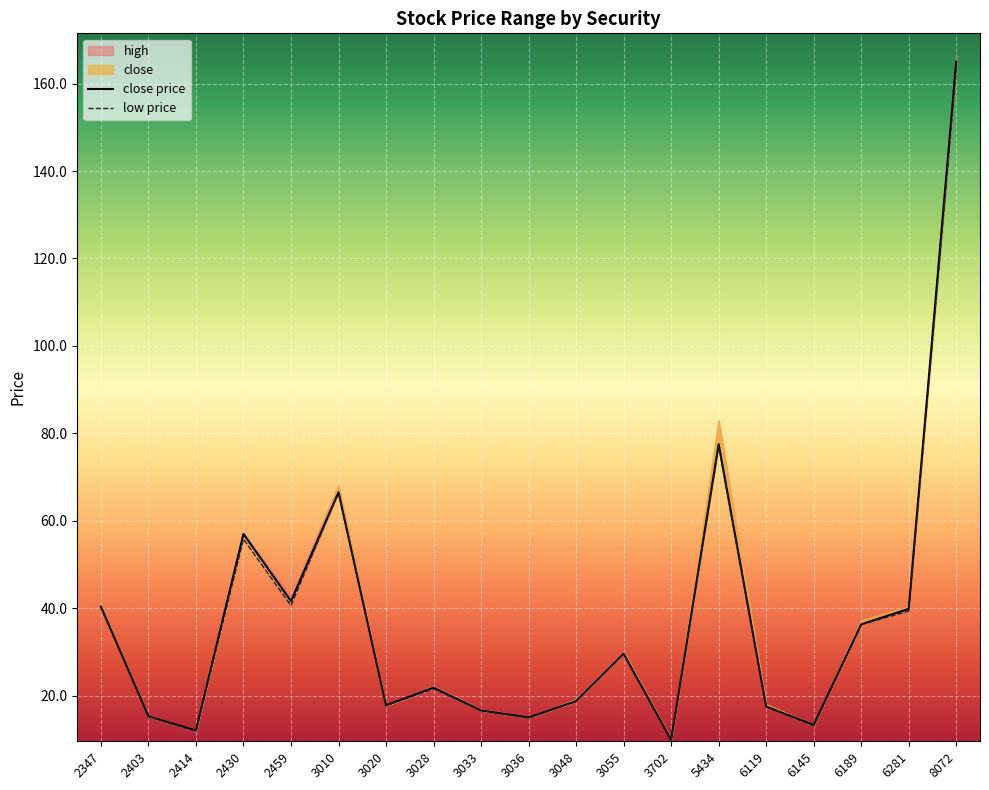

At which category does open reach its first local valley?

2414